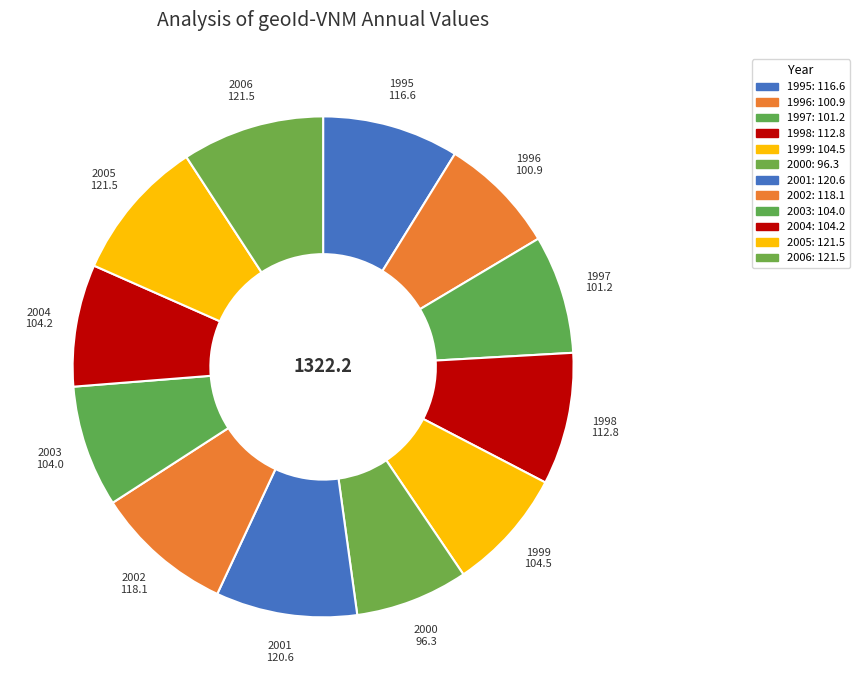

Which has a higher value, 2006 or 1998?

2006